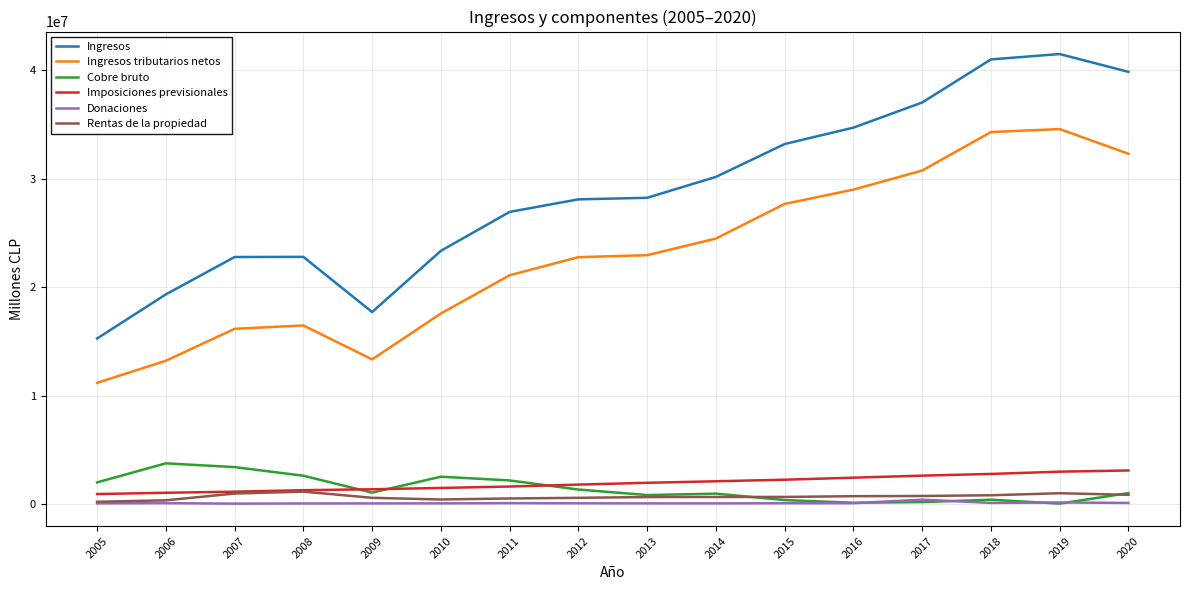

What are all the series names shown in the legend?

Ingresos, Ingresos tributarios netos, Cobre bruto, Imposiciones previsionales, Donaciones, Rentas de la propiedad